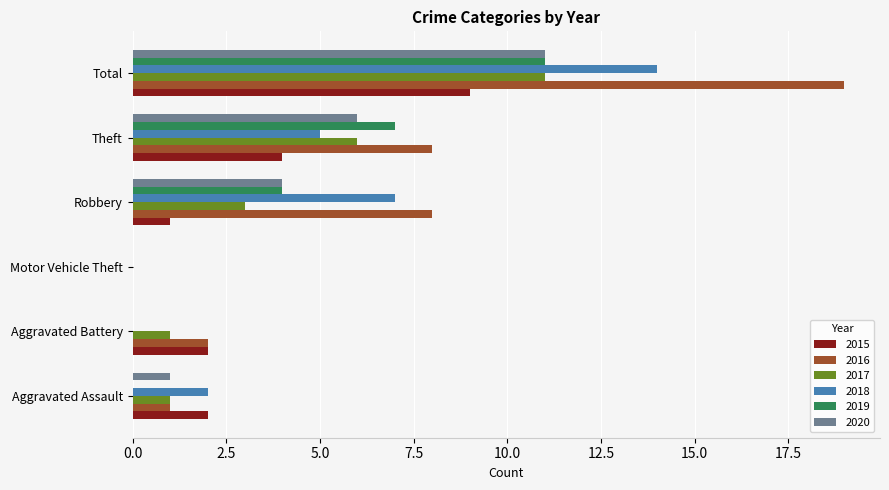

Is the value of 2017 at Total greater than the value of 2016 at Aggravated Assault?

Yes